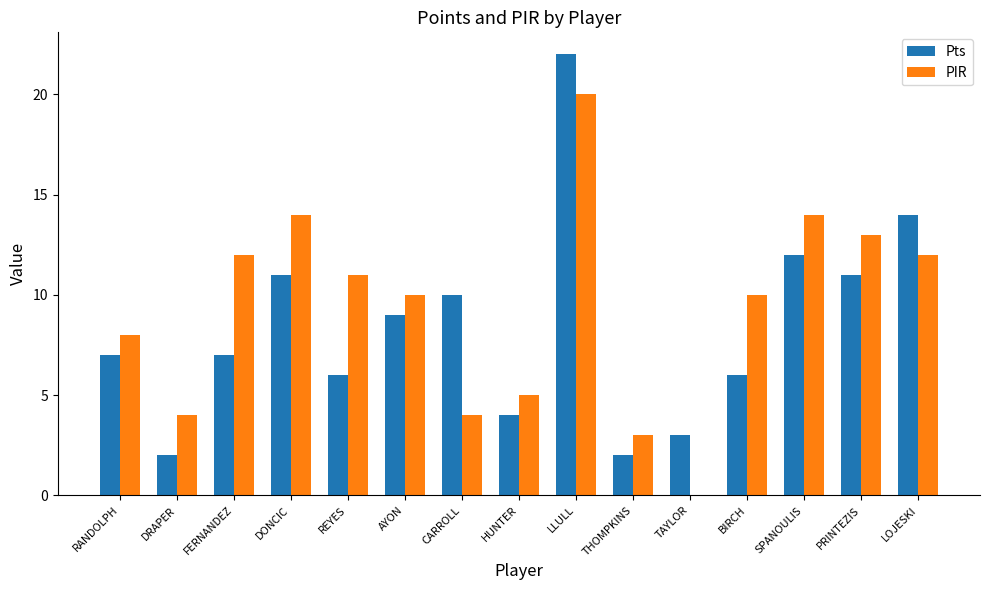

Between REYES and HUNTER, which series saw the biggest shift?

PIR